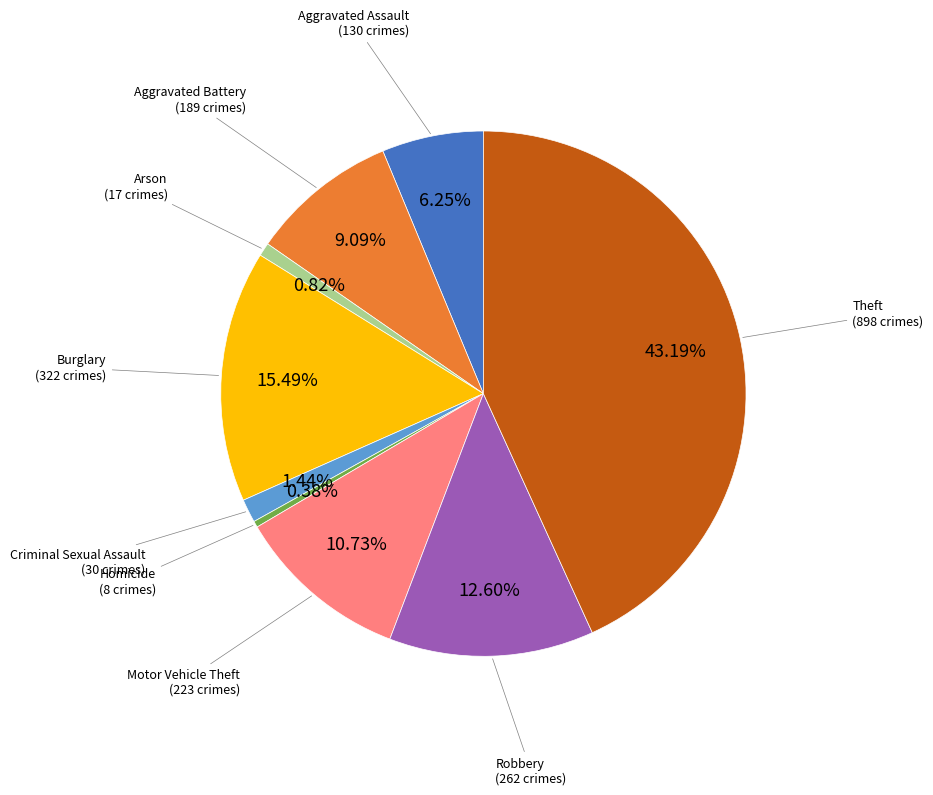

To the nearest percent, what is the combined percentage of Theft and Burglary?

59%